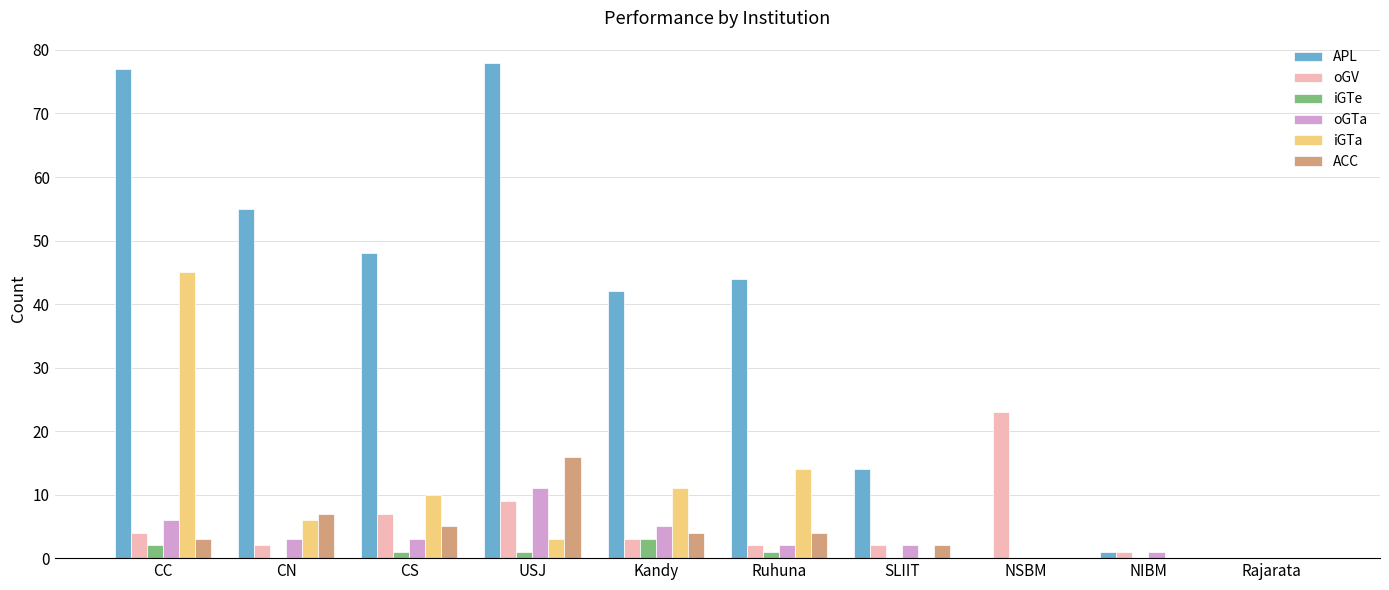

Reading left to right, extract all data points from this chart.

APL: CC=77	CN=55	CS=48	USJ=78	Kandy=42	Ruhuna=44	SLIIT=14	NSBM=0	NIBM=1	Rajarata=0
oGV: CC=4	CN=2	CS=7	USJ=9	Kandy=3	Ruhuna=2	SLIIT=2	NSBM=23	NIBM=1	Rajarata=0
iGTe: CC=2	CN=0	CS=1	USJ=1	Kandy=3	Ruhuna=1	SLIIT=0	NSBM=0	NIBM=0	Rajarata=0
oGTa: CC=6	CN=3	CS=3	USJ=11	Kandy=5	Ruhuna=2	SLIIT=2	NSBM=0	NIBM=1	Rajarata=0
iGTa: CC=45	CN=6	CS=10	USJ=3	Kandy=11	Ruhuna=14	SLIIT=0	NSBM=0	NIBM=0	Rajarata=0
ACC: CC=3	CN=7	CS=5	USJ=16	Kandy=4	Ruhuna=4	SLIIT=2	NSBM=0	NIBM=0	Rajarata=0